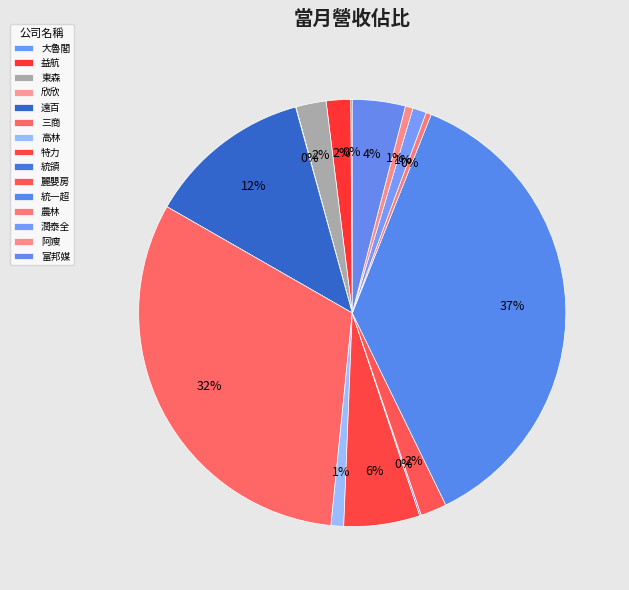

To the nearest percent, what portion does 遠百 represent?

12%